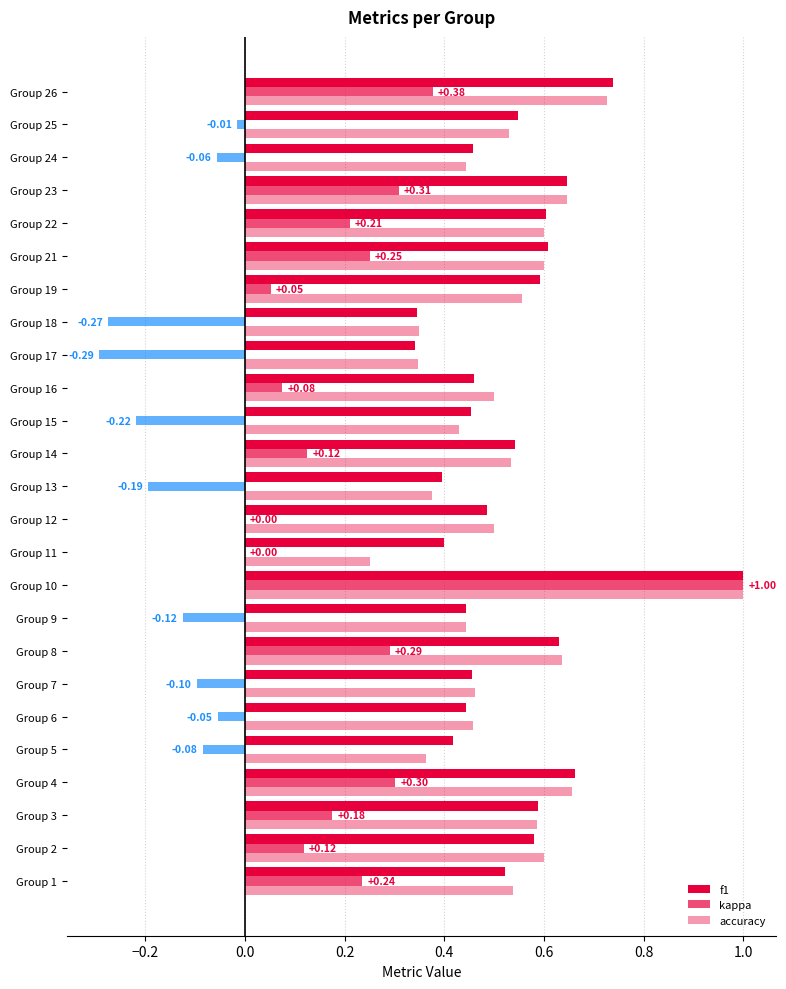

Reading left to right, transcribe all the data shown in this chart.

f1: 0.5	0.6	0.6	0.7	0.4	0.4	0.5	0.6	0.4	1.0	0.4	0.5	0.4	0.5	0.5	0.5	0.3	0.3	0.6	0.6	0.6	0.6	0.5	0.5	0.7
kappa: 0.2	0.1	0.2	0.3	-0.1	-0.1	-0.1	0.3	-0.1	1.0	0.0	0.0	-0.2	0.1	-0.2	0.1	-0.3	-0.3	0.1	0.2	0.2	0.3	-0.1	-0.0	0.4
accuracy: 0.5	0.6	0.6	0.7	0.4	0.5	0.5	0.6	0.4	1.0	0.2	0.5	0.4	0.5	0.4	0.5	0.3	0.3	0.6	0.6	0.6	0.6	0.4	0.5	0.7